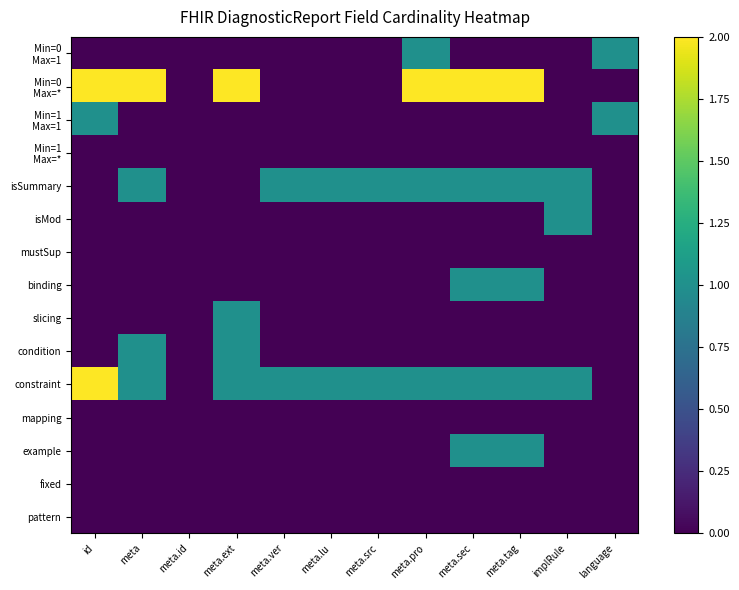

At which category does the chart reach its minimum across all series?

id